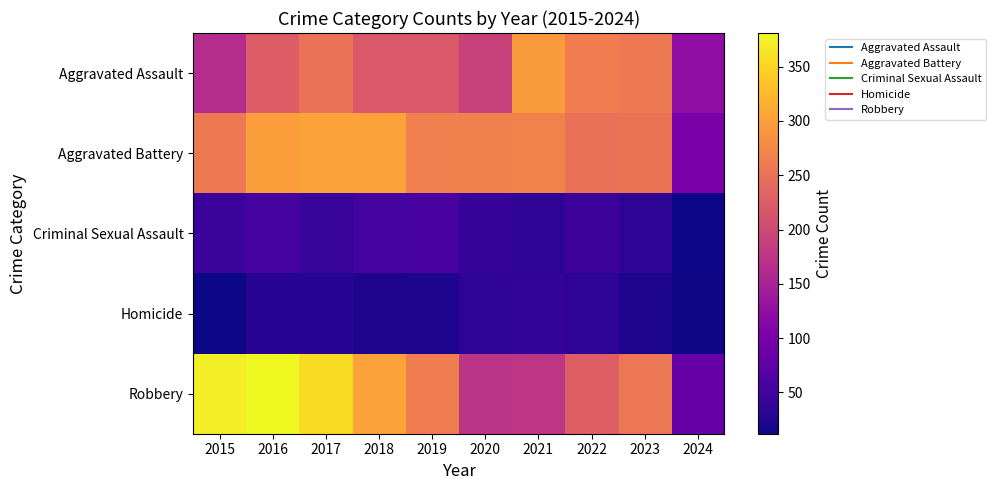

How many categories are shown in the chart?

10